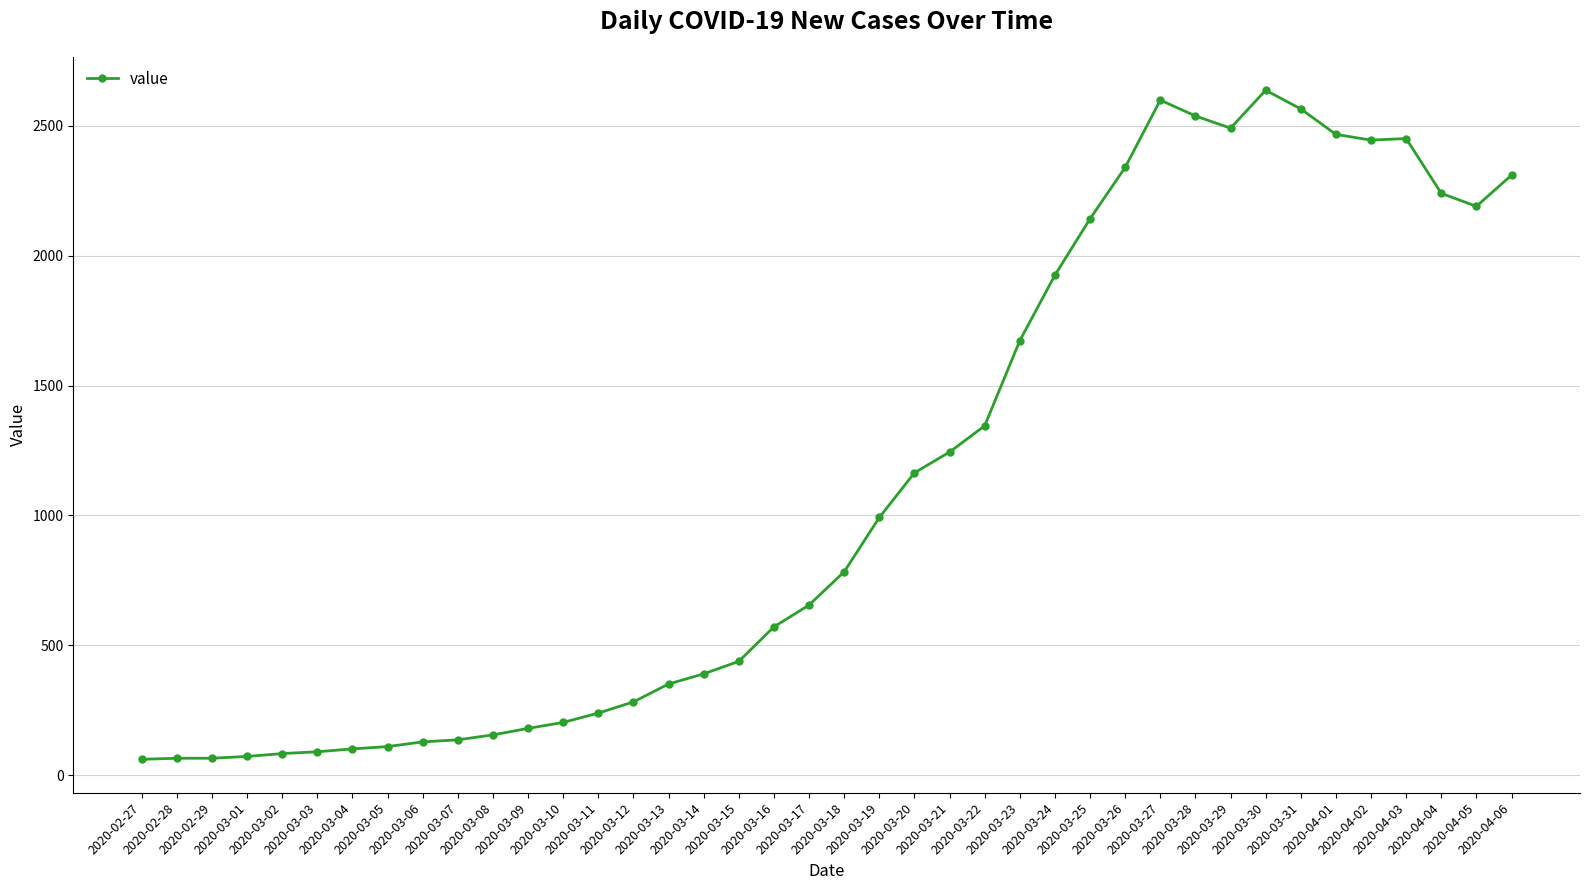

What is the minimum value shown in the chart?

61